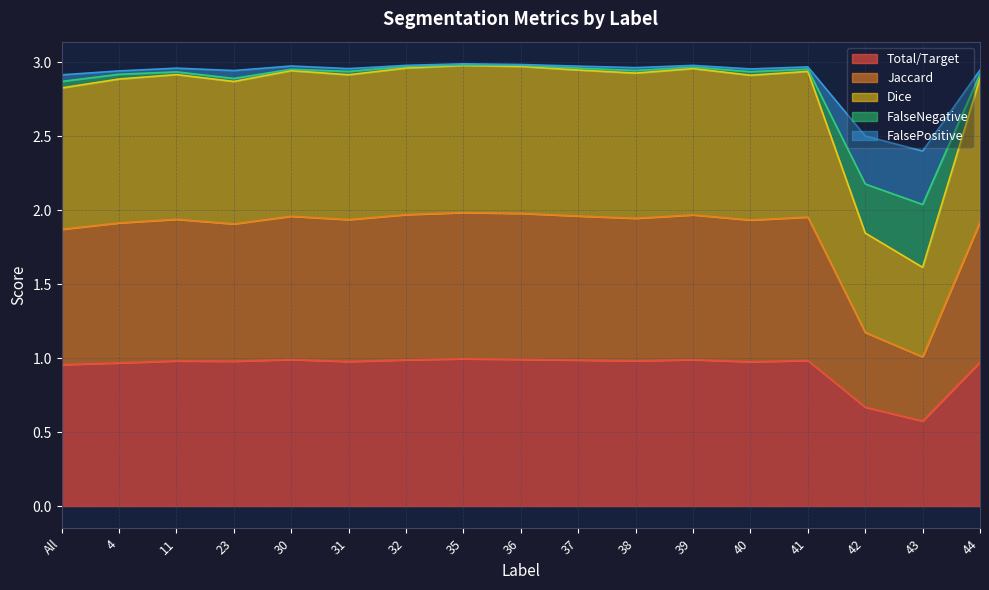

How many lines are shown in the chart?

5